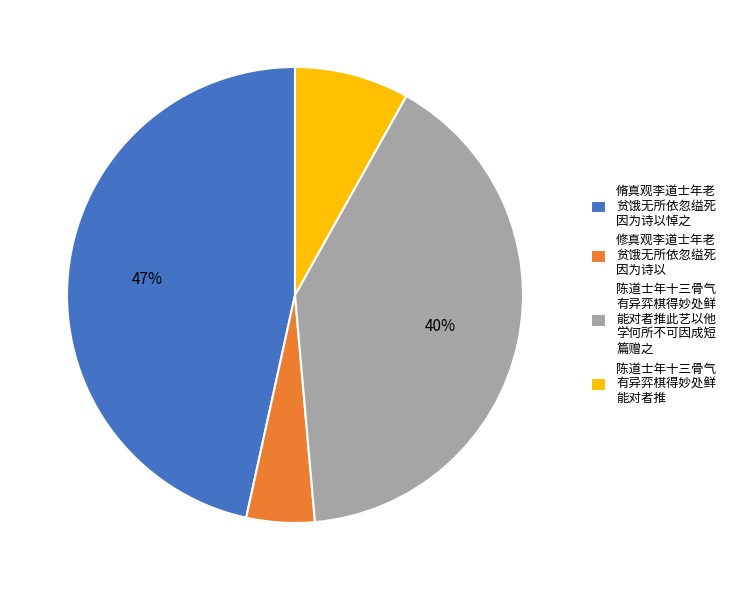

To the nearest percent, what is the difference between the largest and smallest slice percentages?

42%